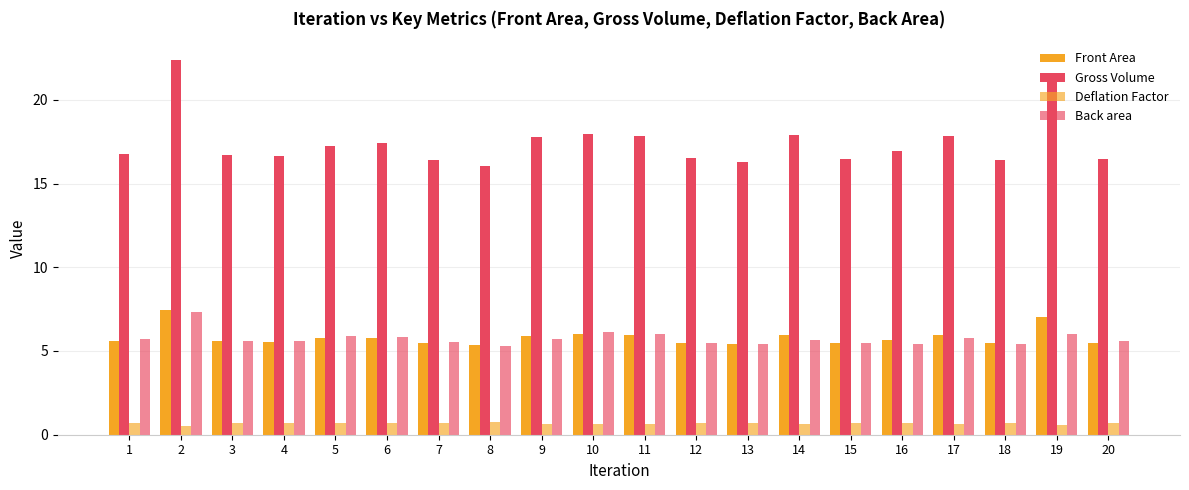

What is the total value across all series at 4?

28.4